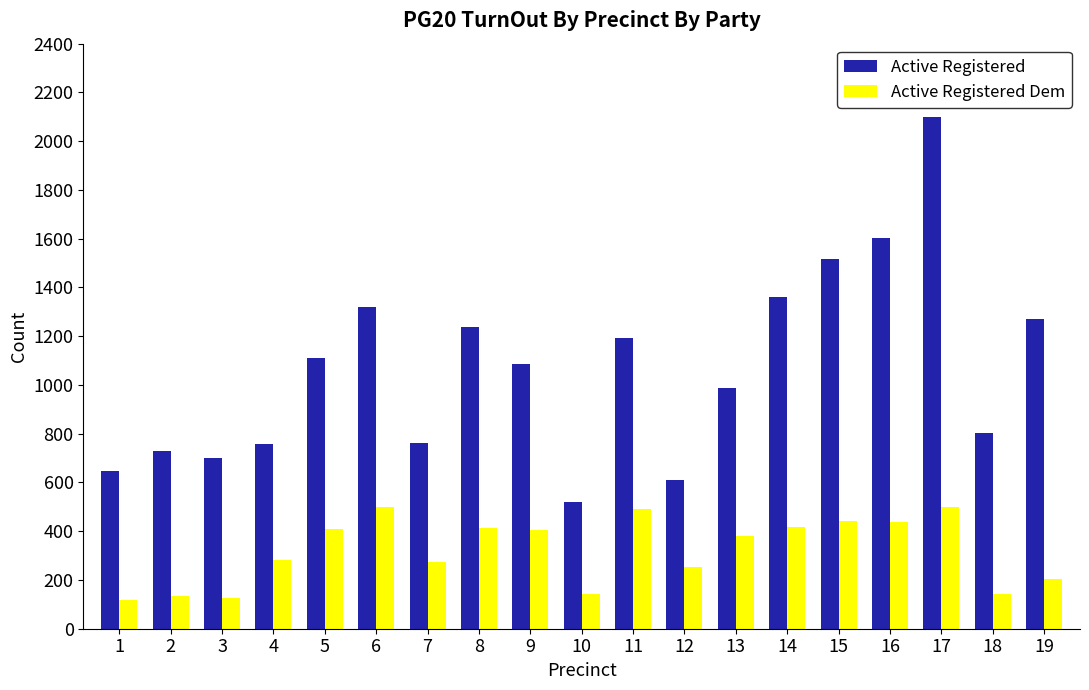

What are all the series names shown in the legend?

Active Registered, Active Registered Dem